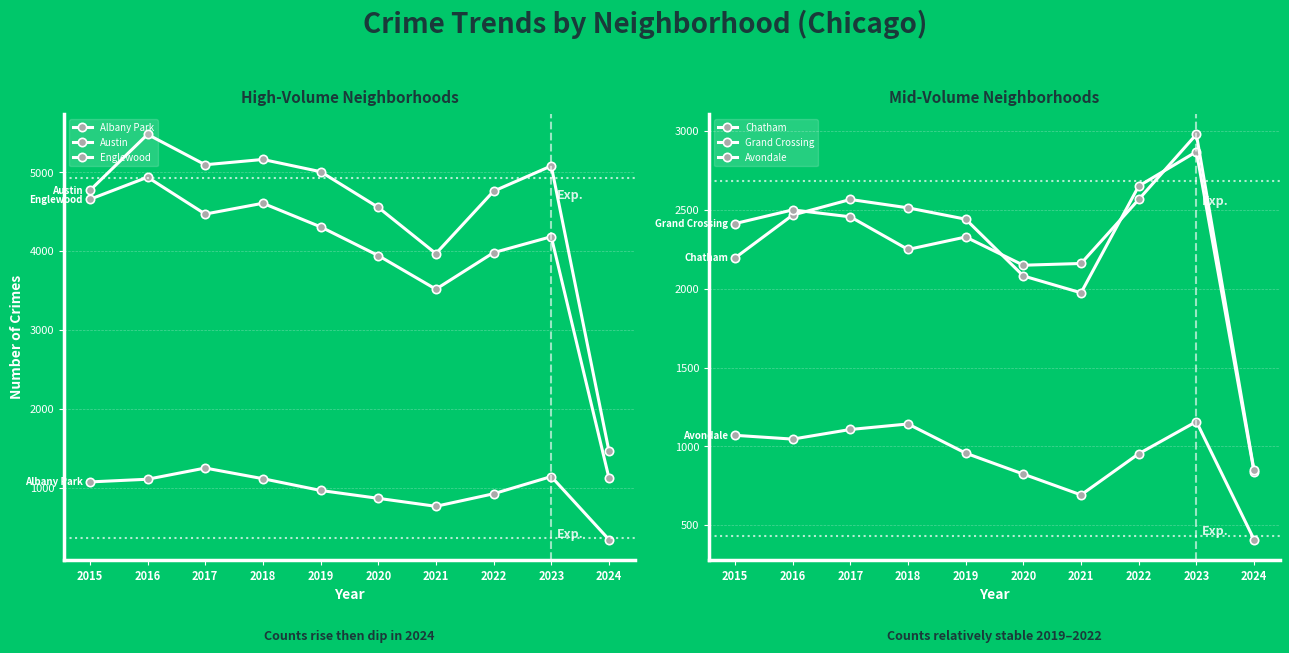

How many data points in Austin are above 5008?

4